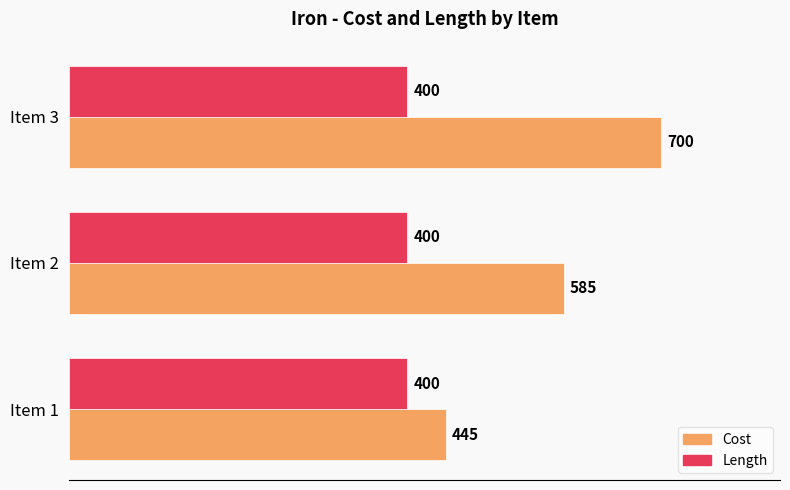

What is the average value of the Cost series?

577